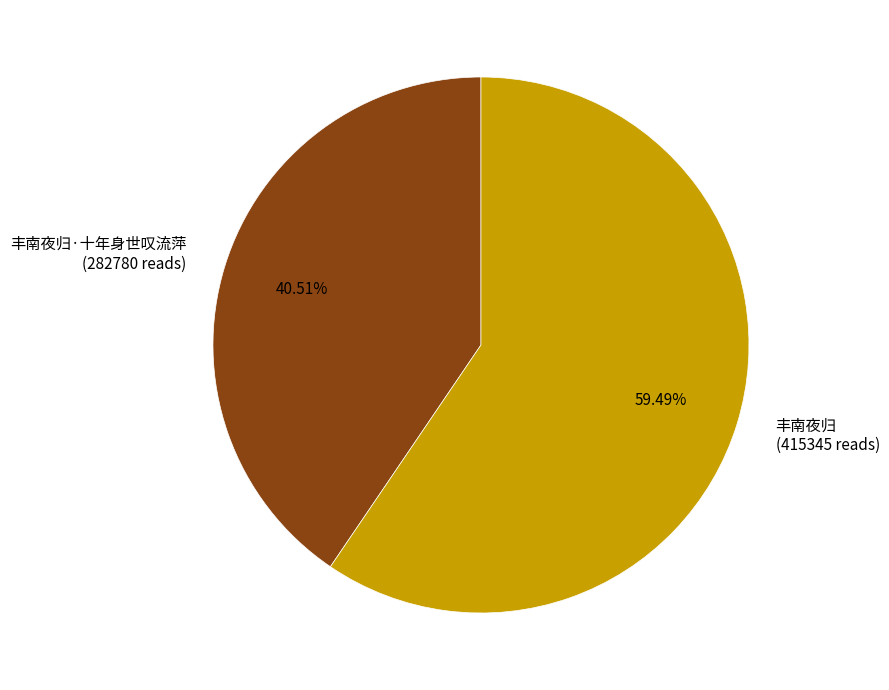

What is the largest slice in the pie chart?

丰南夜归 (415345 reads)